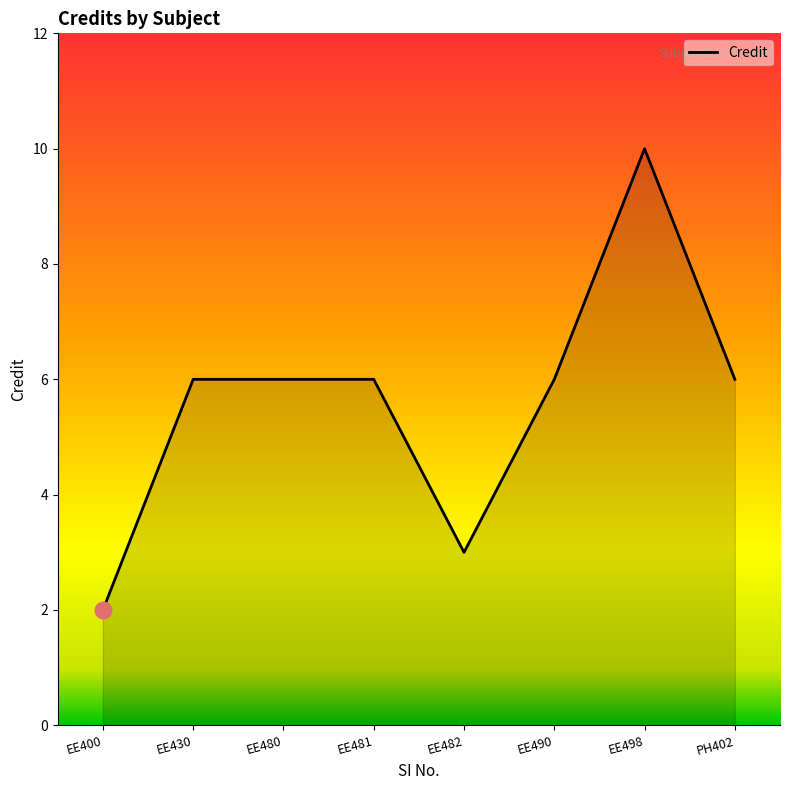

What is the difference between the maximum and second lowest values?

7